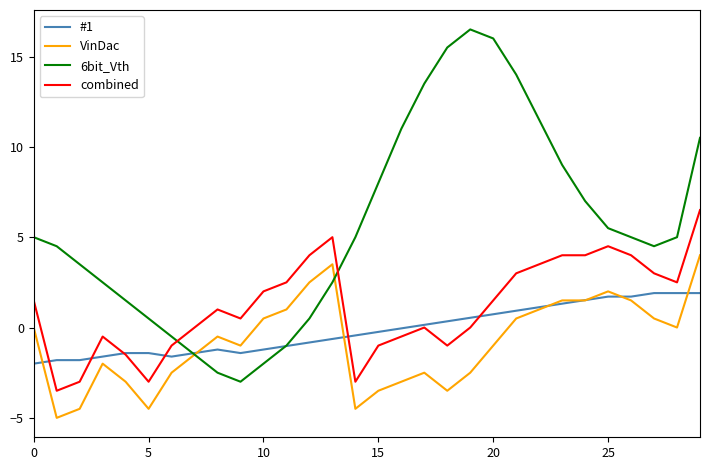

What are all the series names shown in the legend?

#1, VinDac, 6bit_Vth, combined